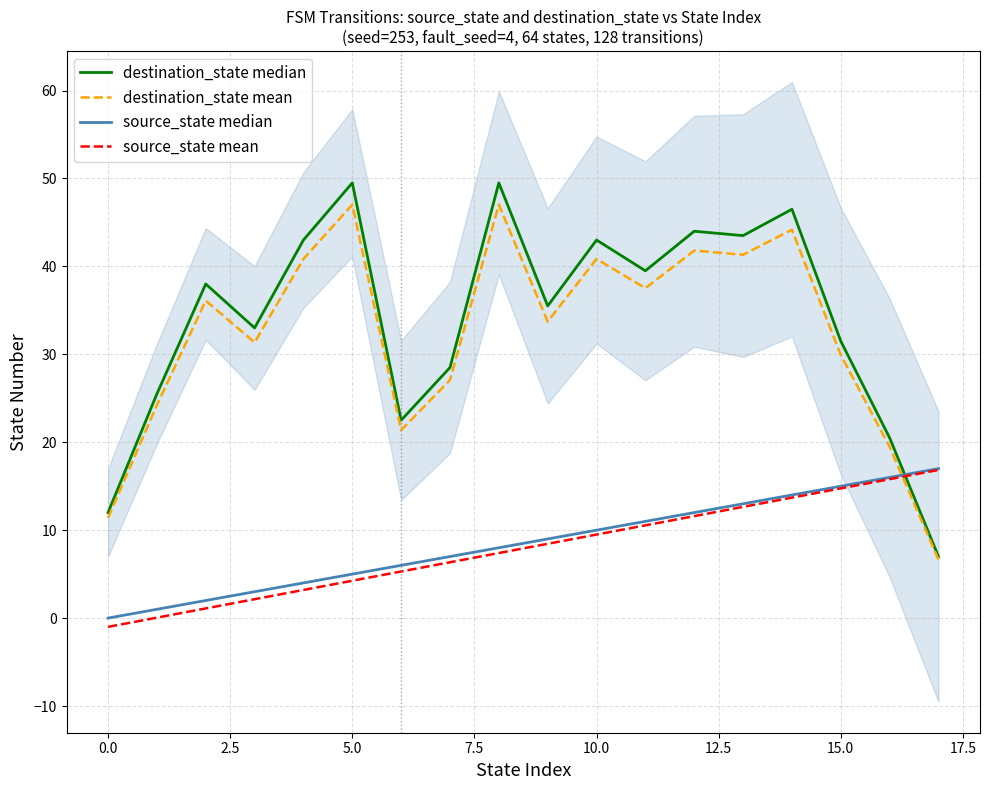

What is the approximate value of source_state median at 17?

17.0